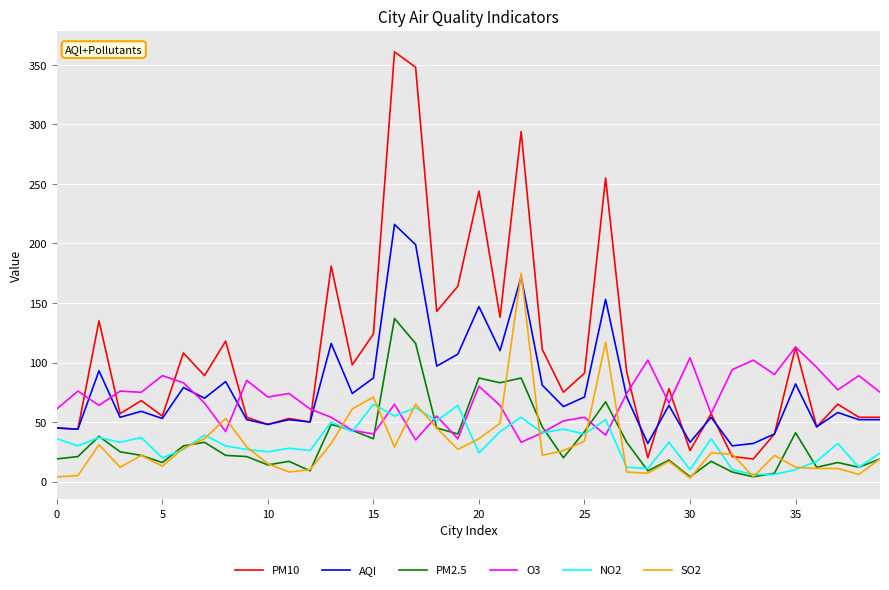

What is the average value of the PM10 series?

106